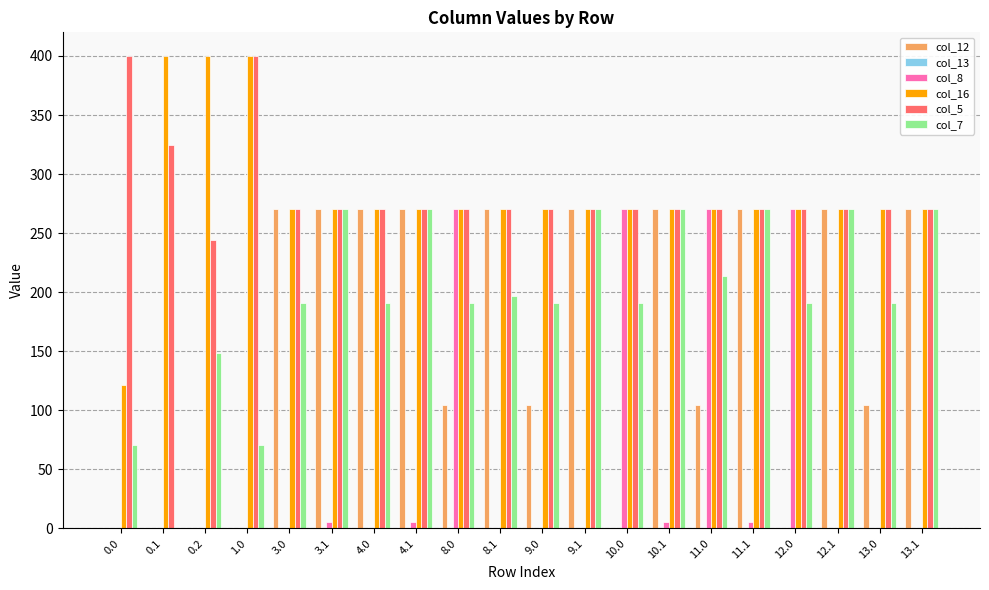

At which category is the sum across all series the highest?

11.0